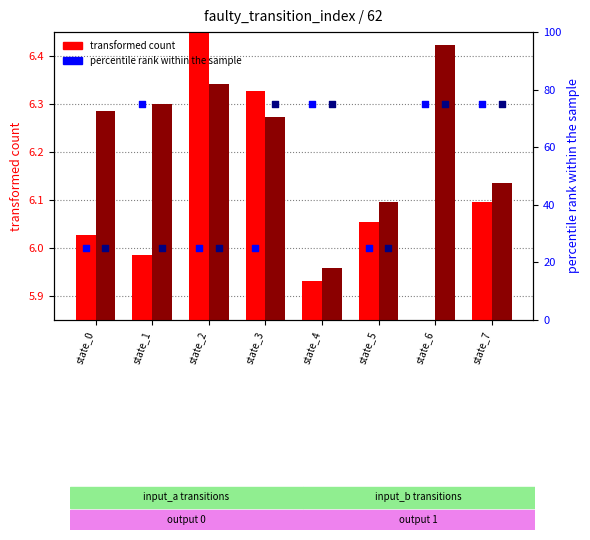

At which category is the sum across all series the highest?

state_6